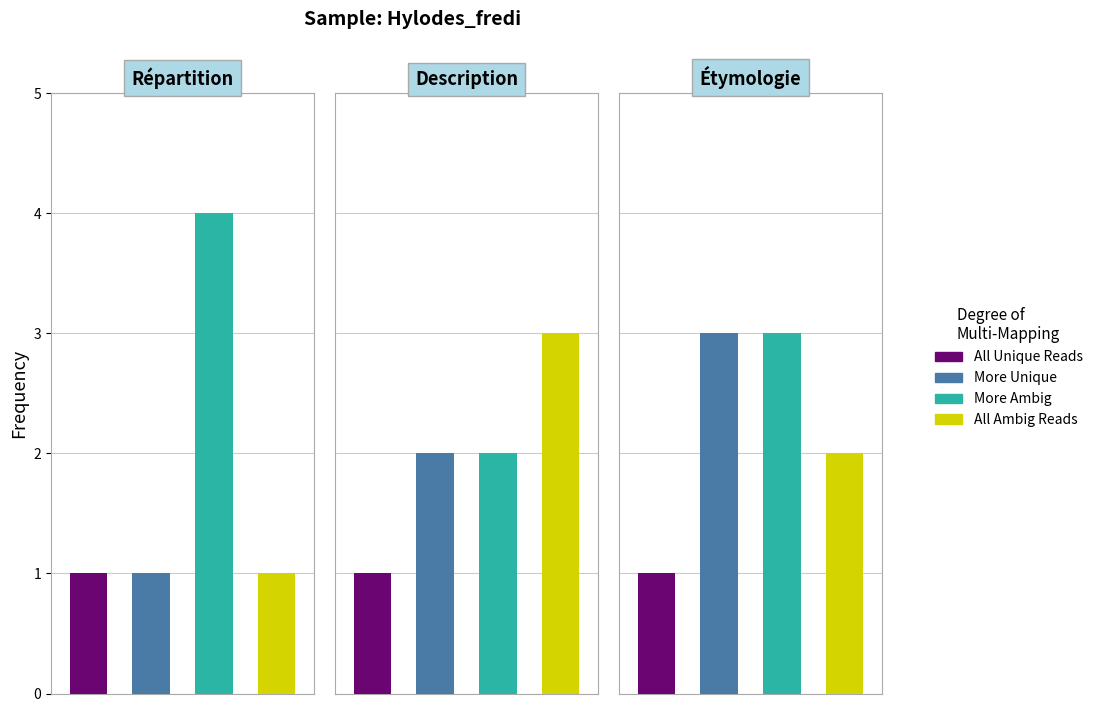

What is the difference between the More Unique values at Description and Répartition?

1